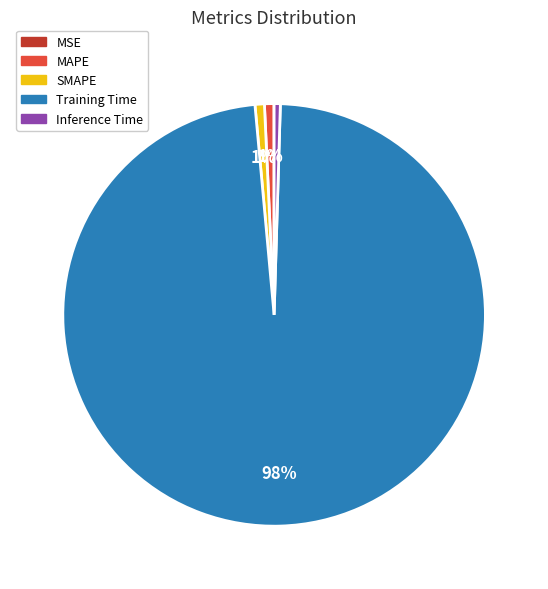

Do SMAPE and Inference Time together represent more than half of the pie?

No